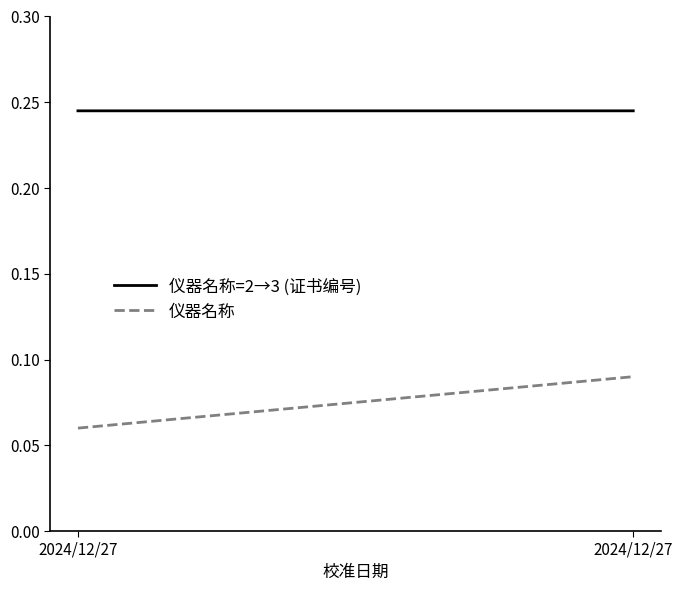

Is the value of 仪器名称=2→3 (证书编号) at 2024/12/27 greater than the value of 仪器名称 at 2024/12/27?

Yes